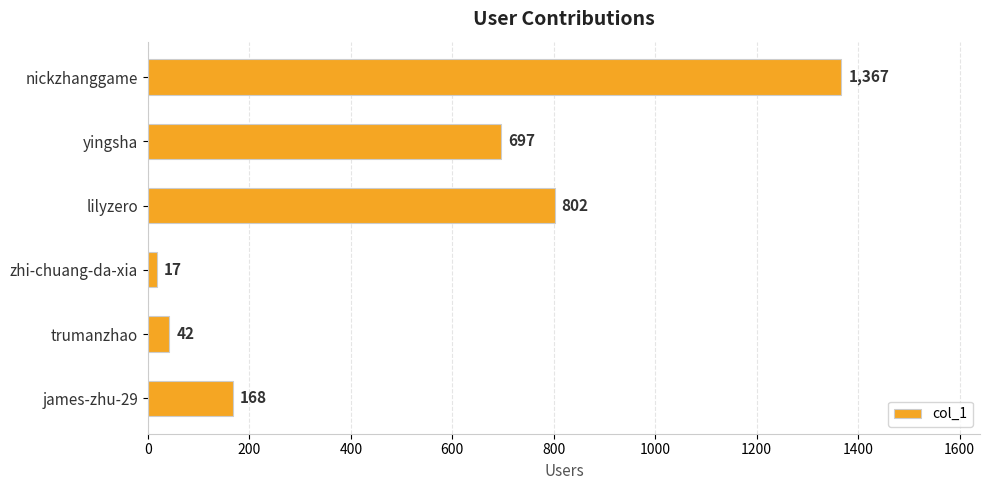

How many values are below 697?

3